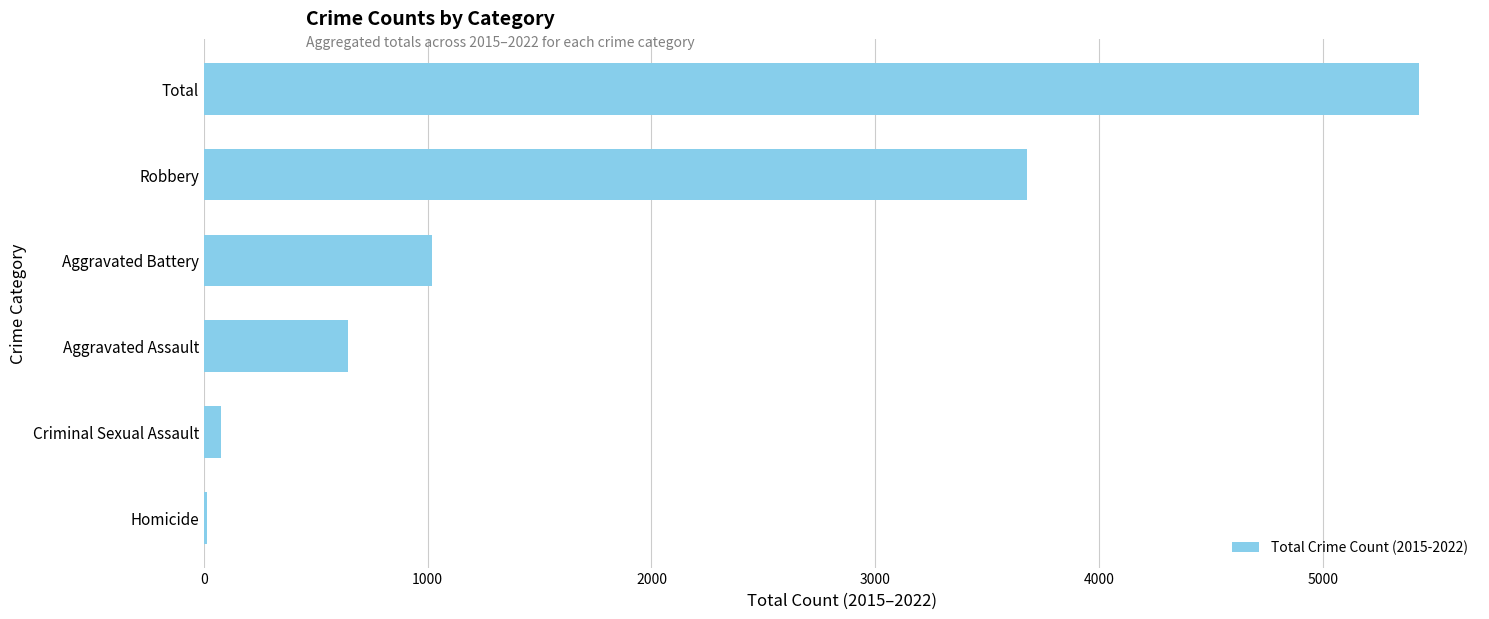

Which category has the highest value across all series?

Total